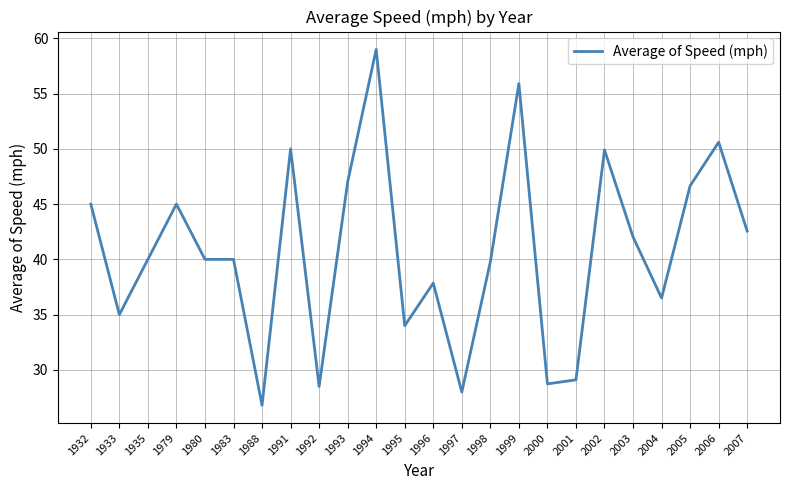

What is the difference between the values at 2002 and 1993?

2.9